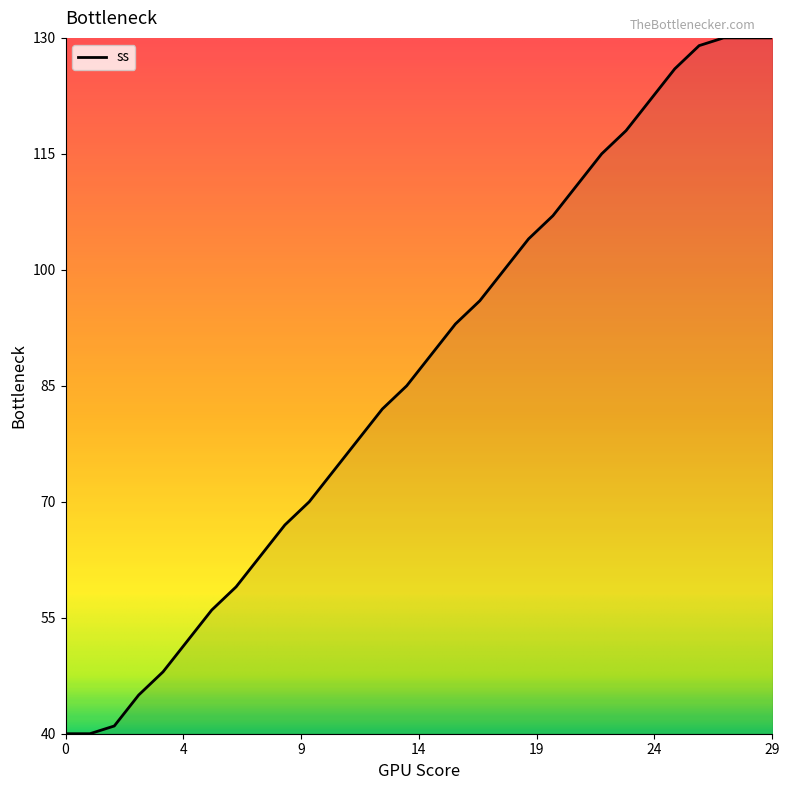

What is the difference between the maximum and minimum values?

90